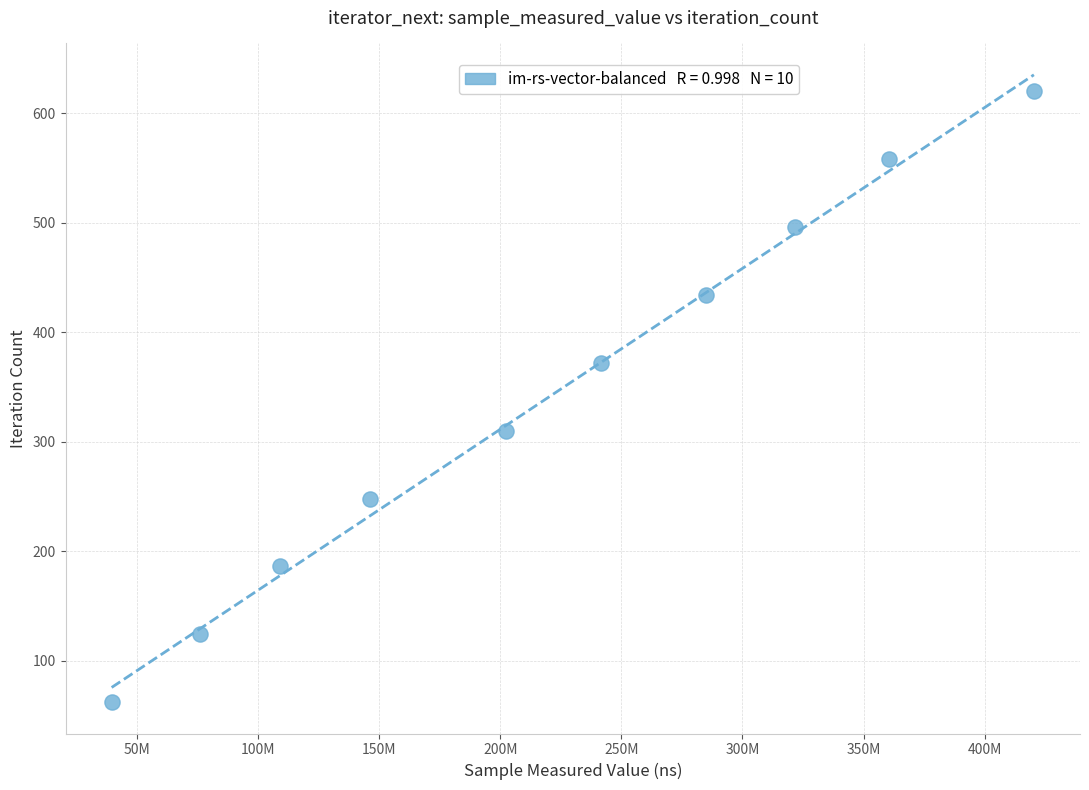

What is the average Y value?

341